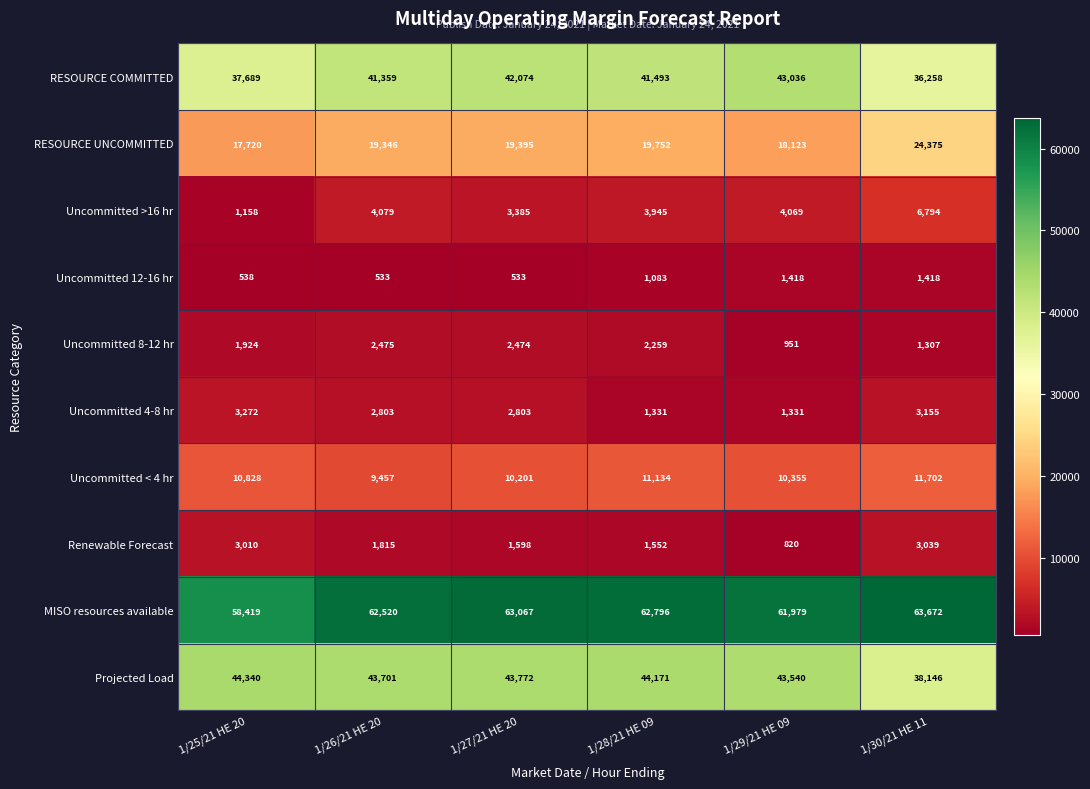

At which category does the chart reach its peak across all series?

1/30/21 HE 11